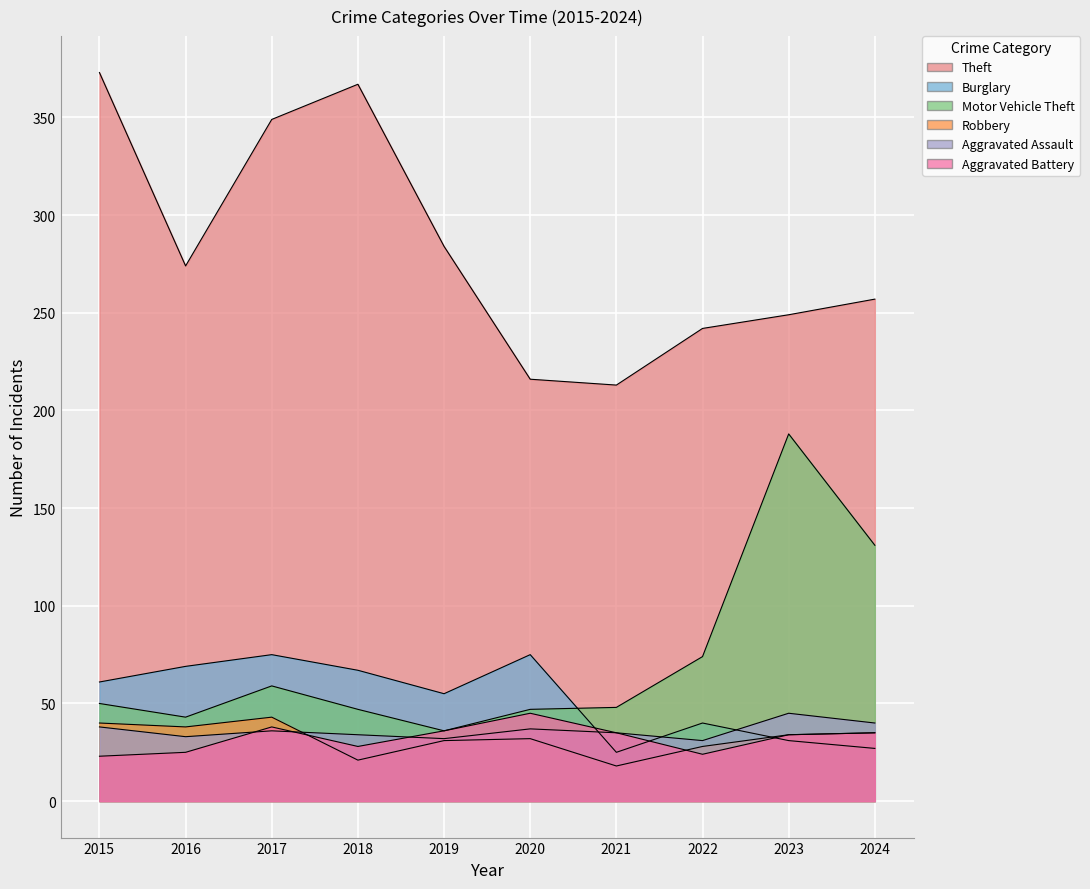

The Theft series shows 227 at 2015. True or false?

False